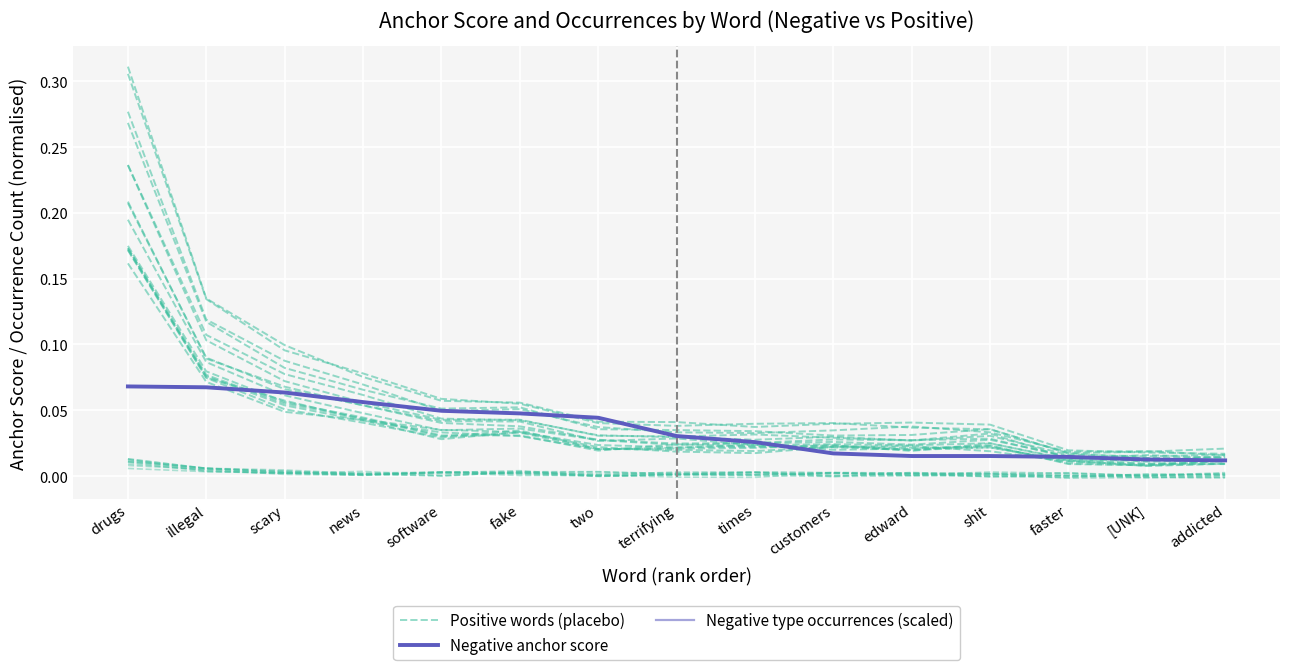

True or false: Negative type occurrences (scaled) has more than 1 points higher than both neighbors.

False